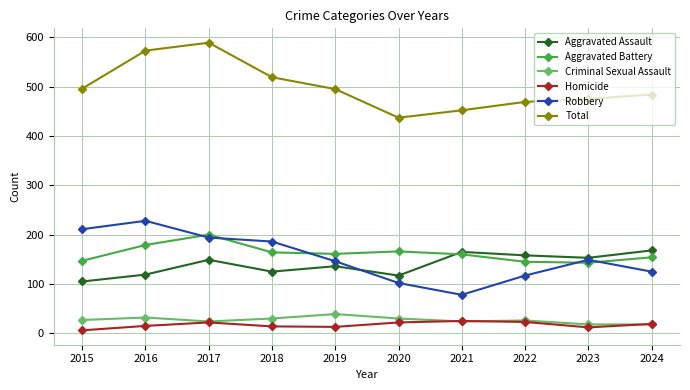

Between which two adjacent categories do Aggravated Battery and Robbery first intersect?

2016 and 2017